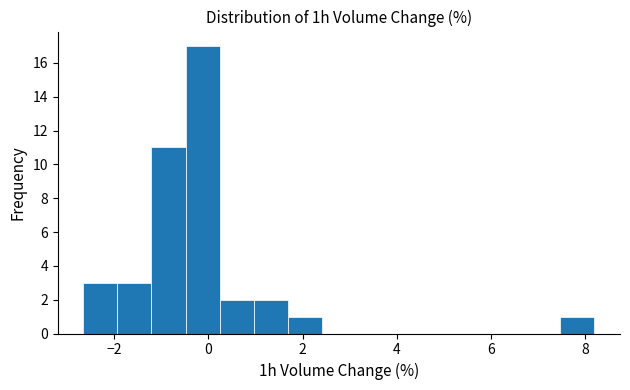

Read against the x-axis, roughly where is the centre of the tallest bar?

-0.2